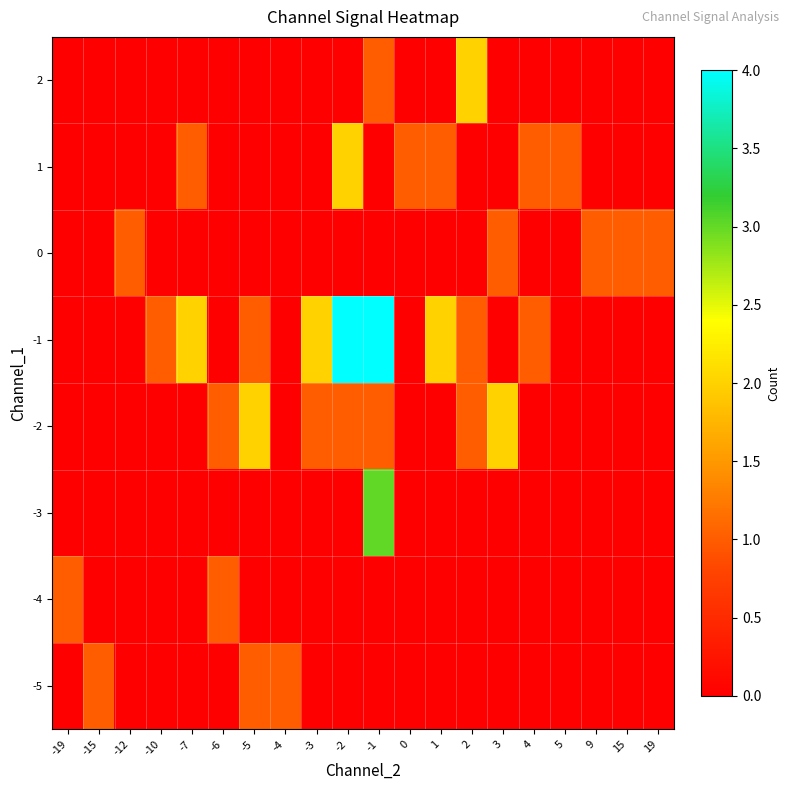

Rank the series at -10 from lowest to highest value.

-5, -4, -3, -2, 0, 1, 2, -1